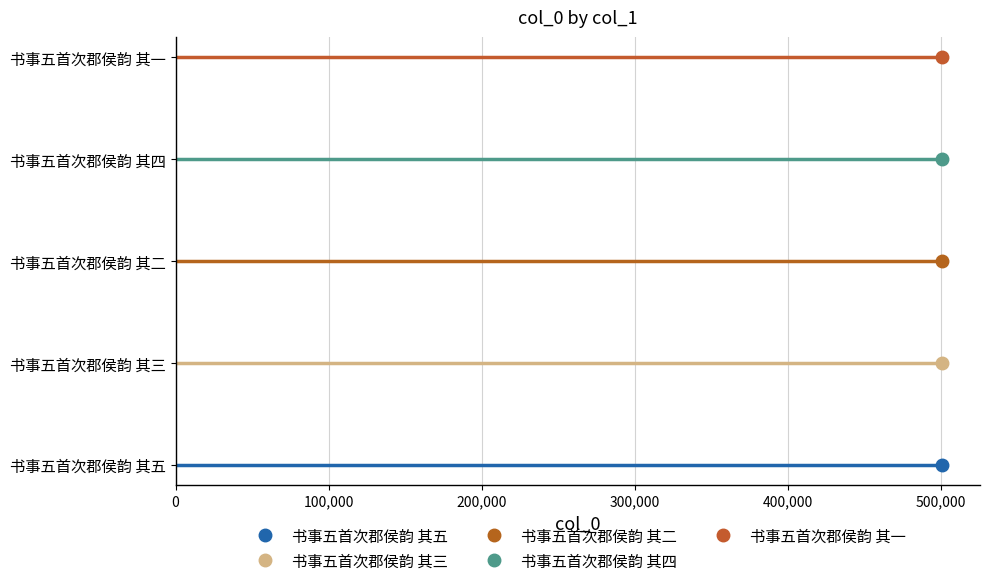

Rank the categories by value from lowest to highest.

书事五首次郡侯韵 其一, 书事五首次郡侯韵 其二, 书事五首次郡侯韵 其三, 书事五首次郡侯韵 其四, 书事五首次郡侯韵 其五